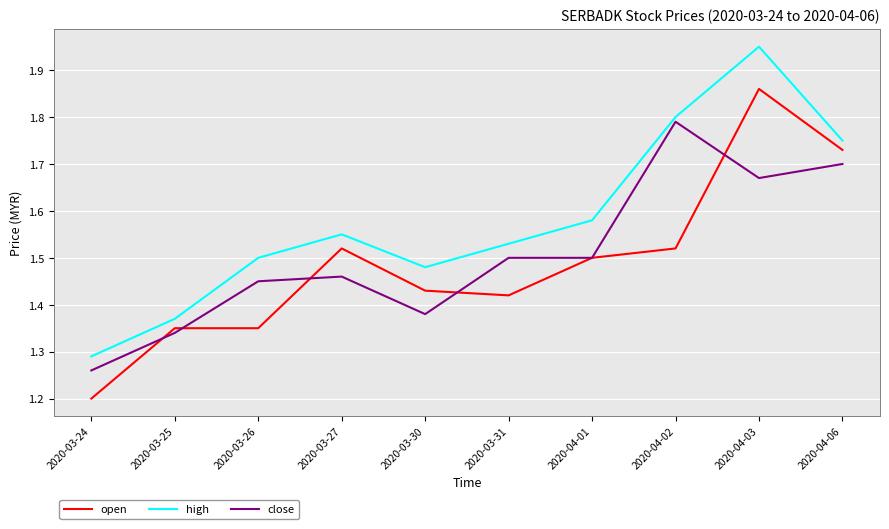

At which category does high reach its first local valley?

2020-03-30